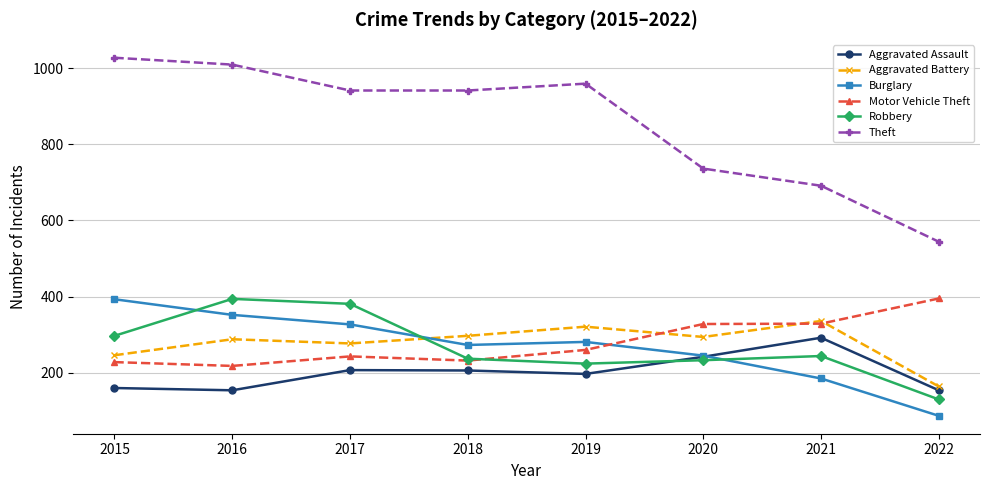

True or false: Aggravated Assault and Motor Vehicle Theft intersect in this chart.

False